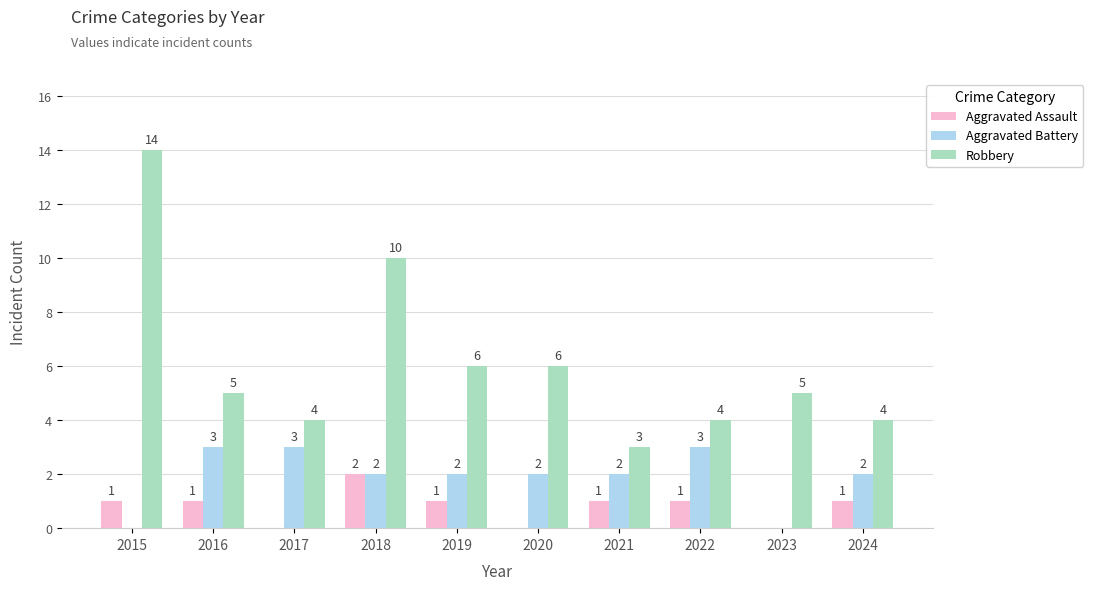

Reading left to right, transcribe all the data shown in this chart.

Aggravated Assault: 2015=1	2016=1	2017=0	2018=2	2019=1	2020=0	2021=1	2022=1	2023=0	2024=1
Aggravated Battery: 2015=0	2016=3	2017=3	2018=2	2019=2	2020=2	2021=2	2022=3	2023=0	2024=2
Robbery: 2015=14	2016=5	2017=4	2018=10	2019=6	2020=6	2021=3	2022=4	2023=5	2024=4